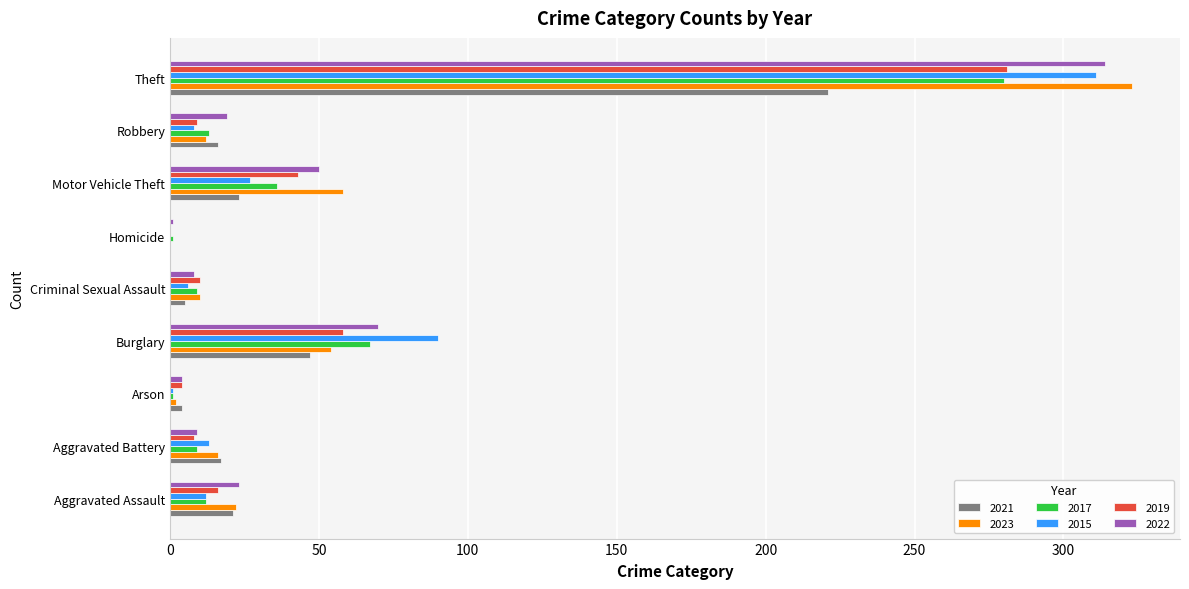

Which series changed the most between Arson and Theft?

2023